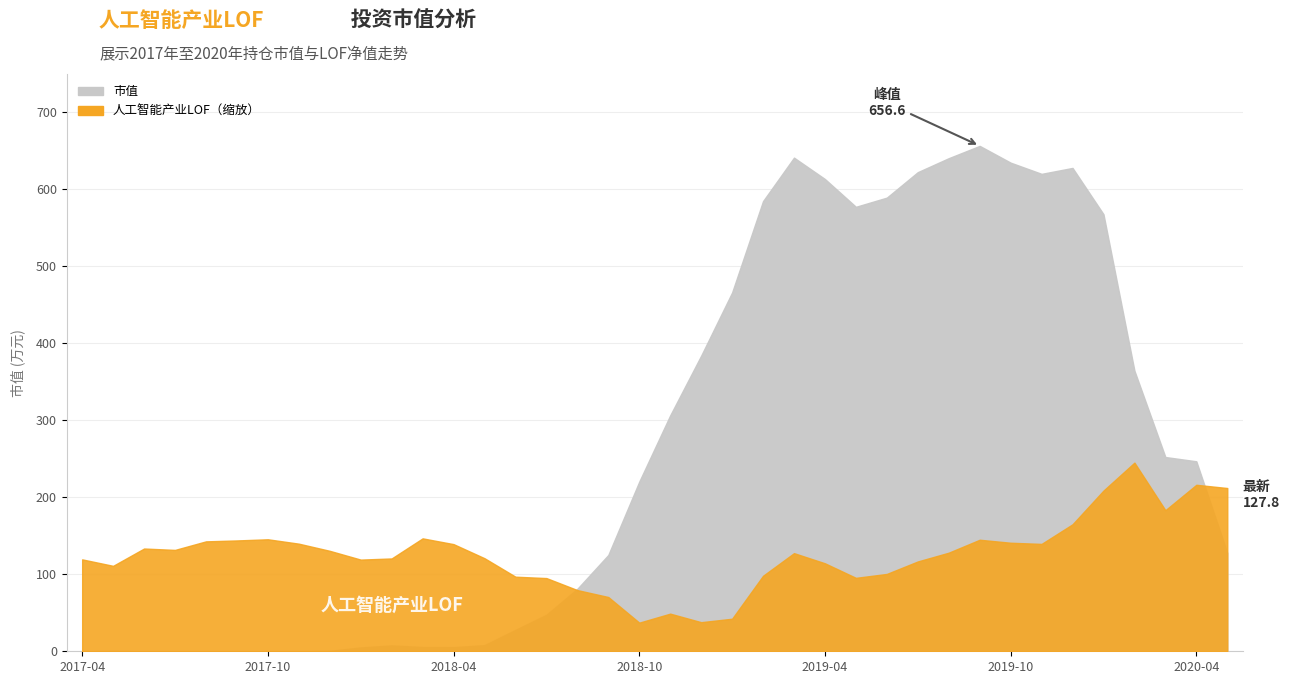

What is the label of the 36th point from the left?

2020-03